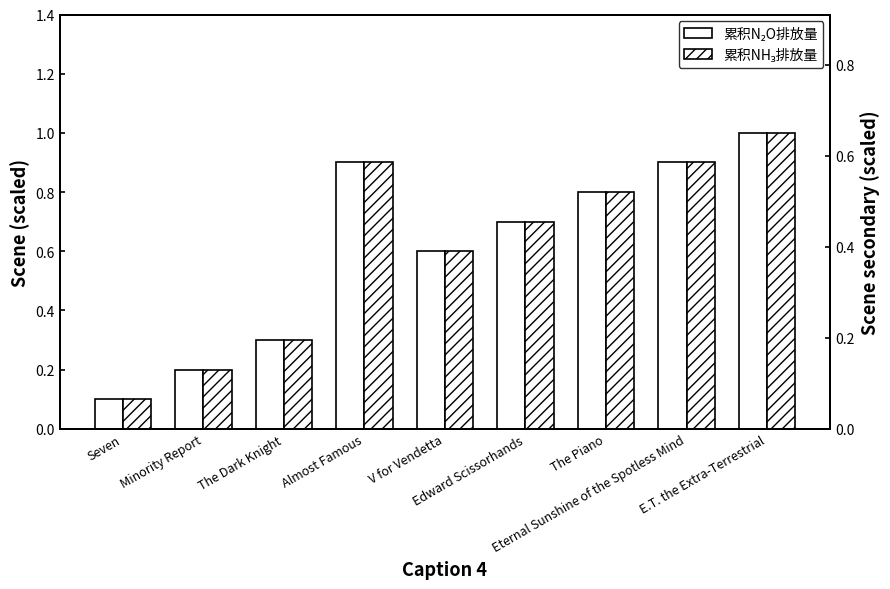

Reading left to right, transcribe all the data shown in this chart.

累积N₂O排放量: 0.1	0.2	0.3	0.9	0.6	0.7	0.8	0.9	1.0
累积NH₃排放量: 0.1	0.1	0.2	0.6	0.4	0.5	0.5	0.6	0.7